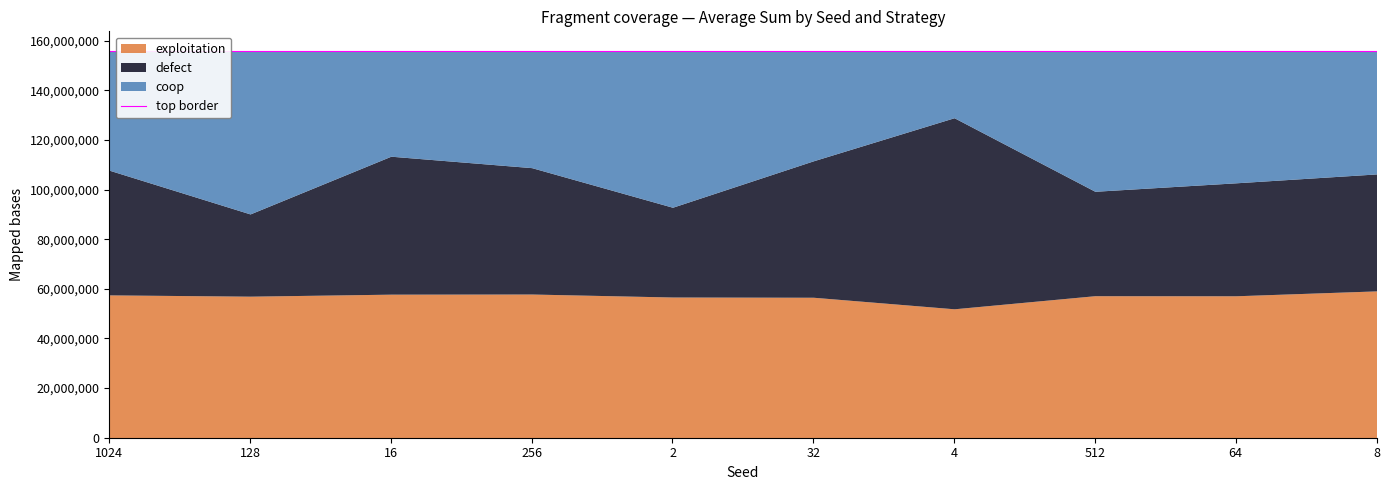

How many intersections are there between coop and defect?

5